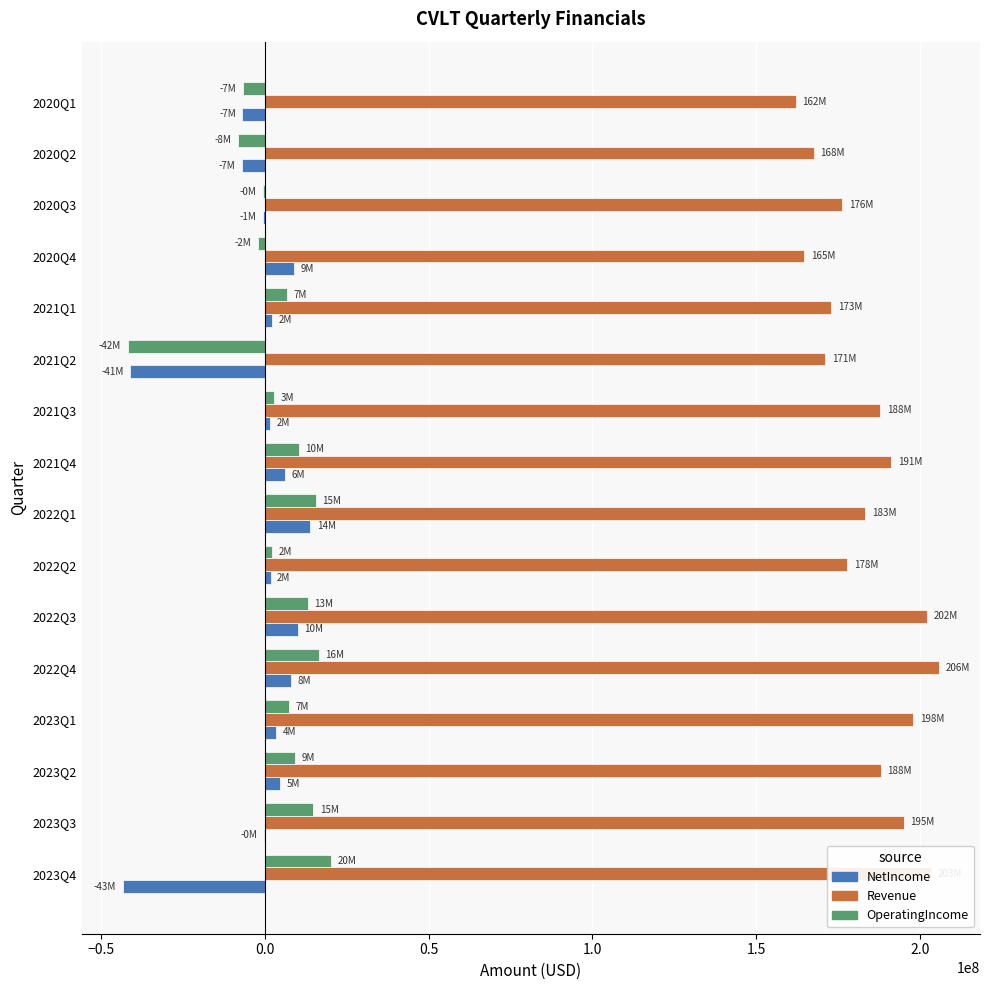

The value of NetIncome at 2022Q1 is 13897000. True or false?

True